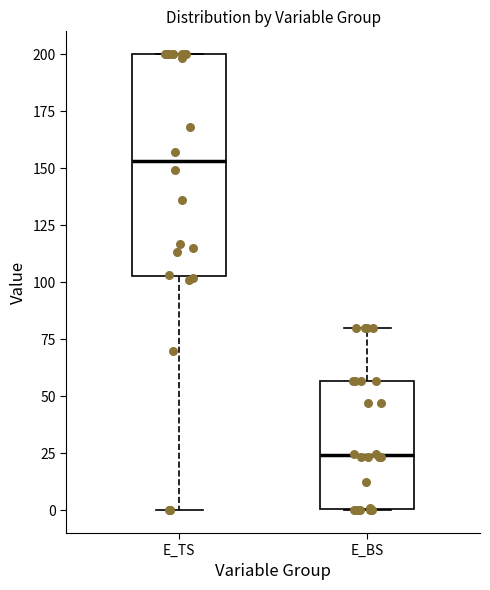

Reading left to right, transcribe this box plot: for each box, give where its median line is, the range the box spans, and where its two whiskers end, as read against the y-axis. The values are not printed on the chart, so give them approximately, as read against the axis.

E_TS: median 155, box 105 to 200, whiskers 0 to 200
E_BS: median 25, box 0 to 55, whiskers 0 to 80